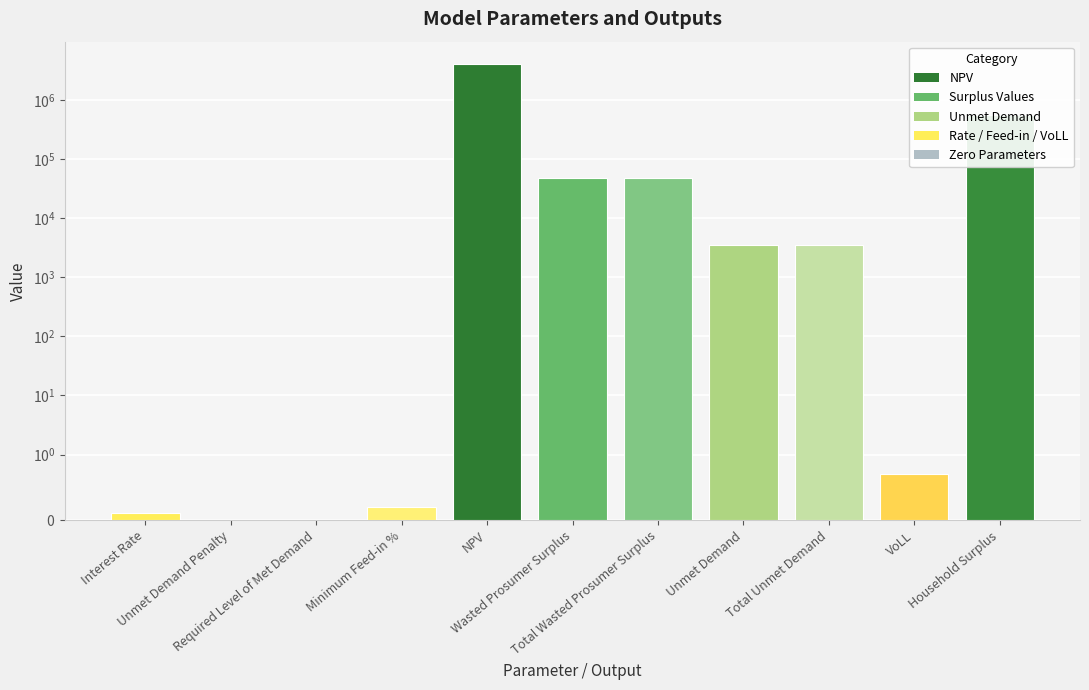

Which category has the lowest value across all series?

Unmet Demand Penalty